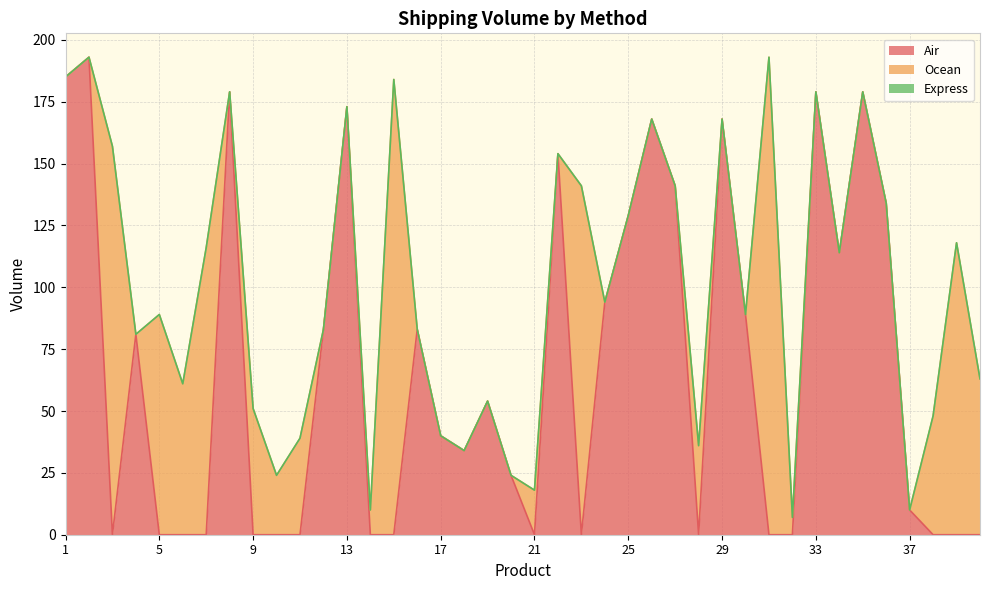

Reading left to right, transcribe all the data shown in this chart.

Air: 185	193	0	81	0	0	0	179	0	0	0	83	173	0	0	83	40	34	54	24	0	154	0	94	129	168	141	0	168	89	0	0	179	114	179	134	10	0	0	0
Ocean: 0	0	157	0	89	61	116	0	51	24	39	0	0	10	184	0	0	0	0	0	18	0	141	0	0	0	0	36	0	0	193	7	0	0	0	0	0	48	118	63
Express: 0	0	0	0	0	0	0	0	0	0	0	0	0	0	0	0	0	0	0	0	0	0	0	0	0	0	0	0	0	0	0	0	0	0	0	0	0	0	0	0